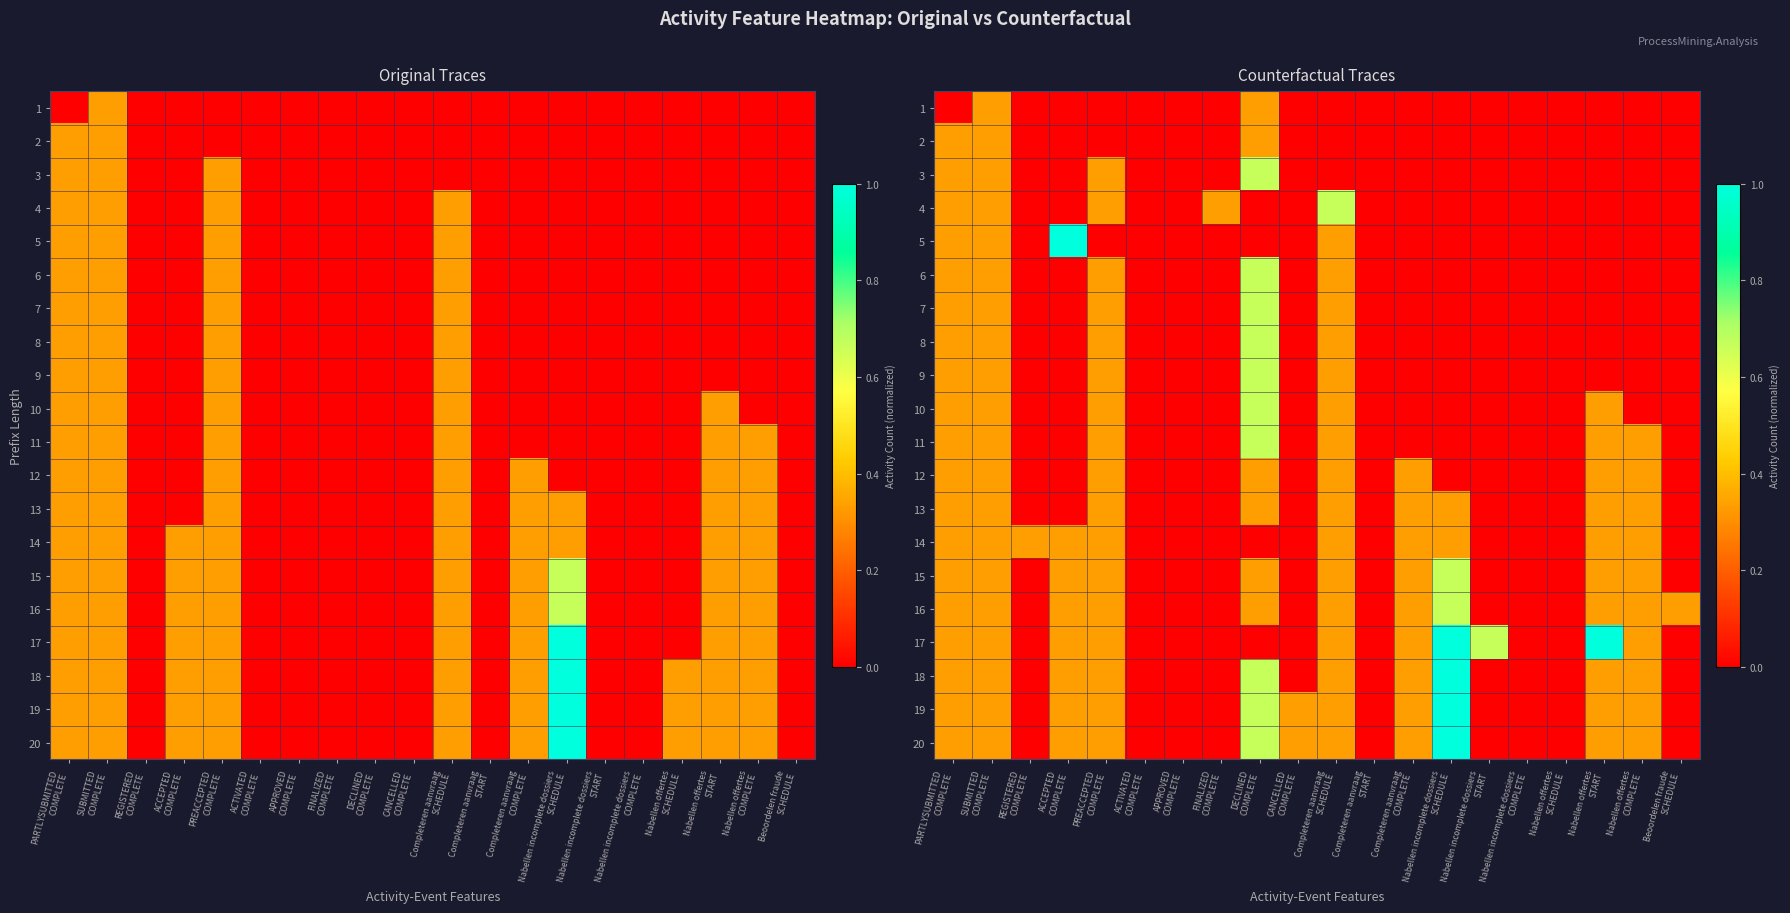

At how many categories does at least one series exceed 0?

15